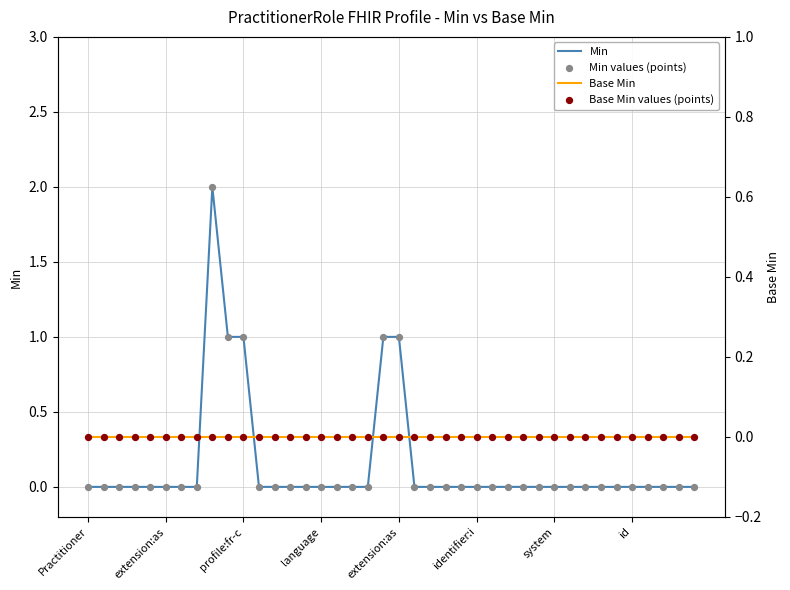

What are all the series names shown in the legend?

Min, Min values (points), Base Min, Base Min values (points)